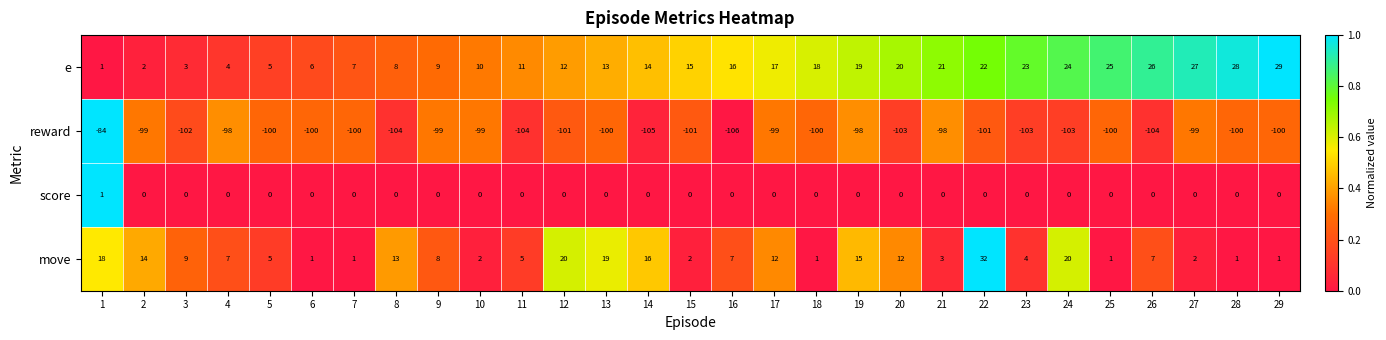

What is the difference between the second highest and second lowest values in the reward series?

7